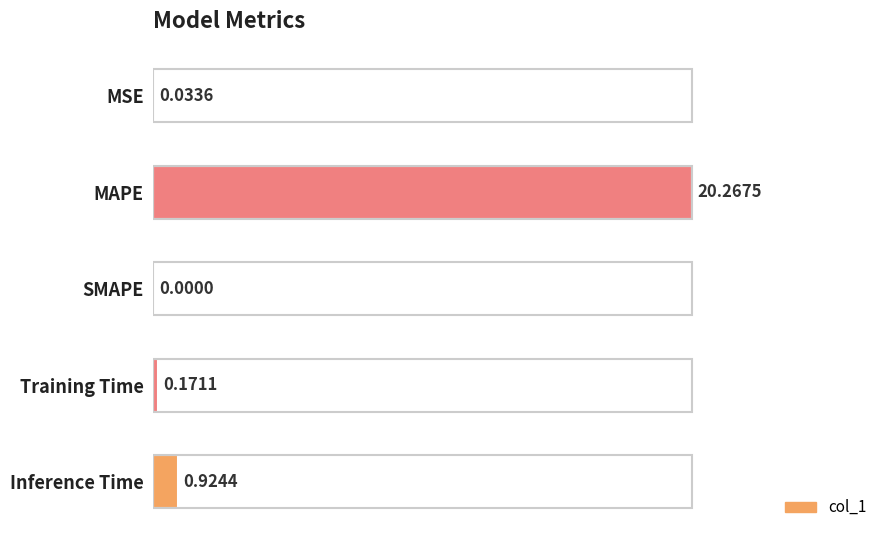

Are the bars horizontal?

Yes